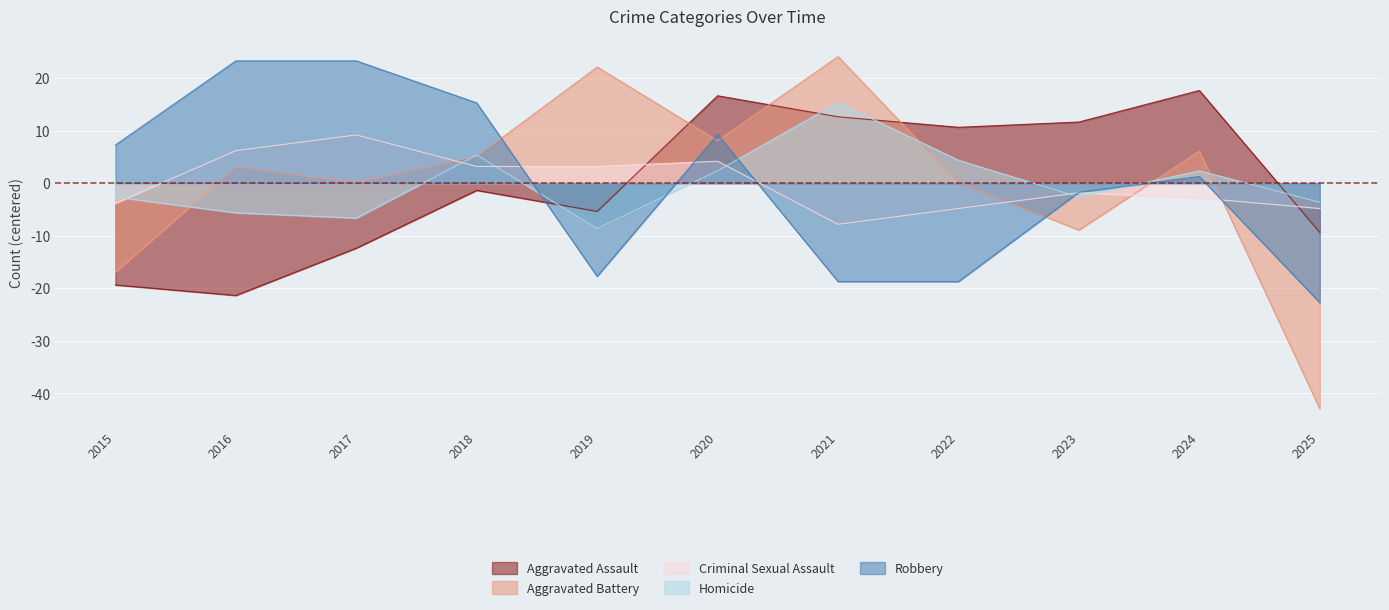

Count the number of categories in the chart.

11